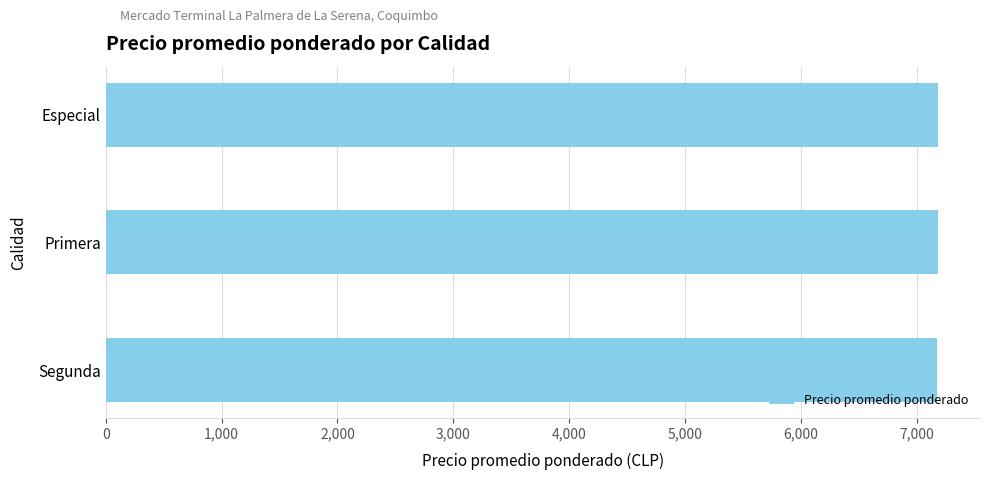

Approximately how many times larger is the value at Especial compared to Primera?

1.0